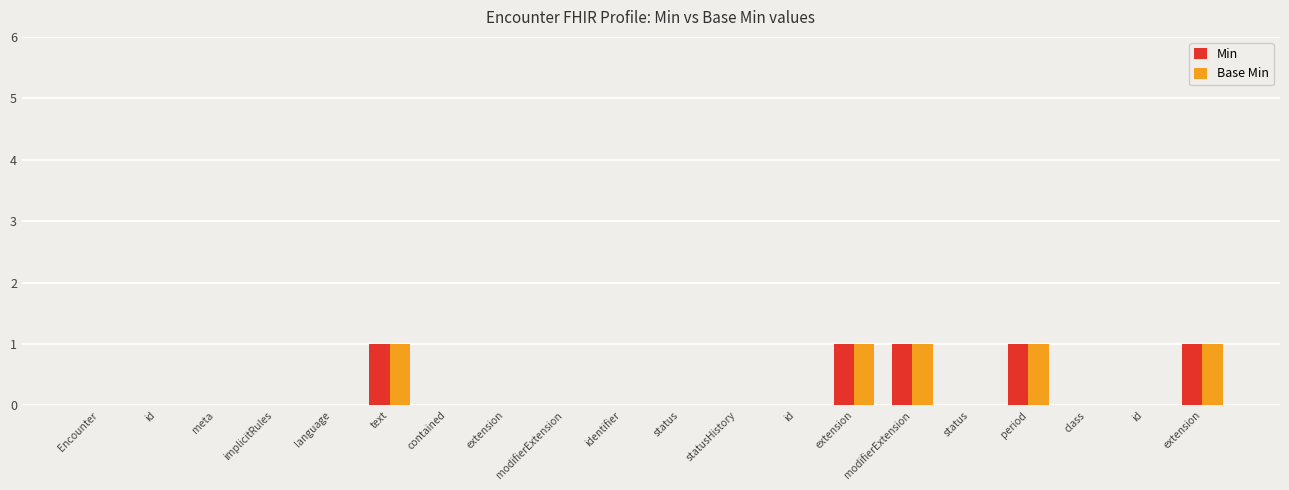

Which series has the largest range (max minus min)?

Min